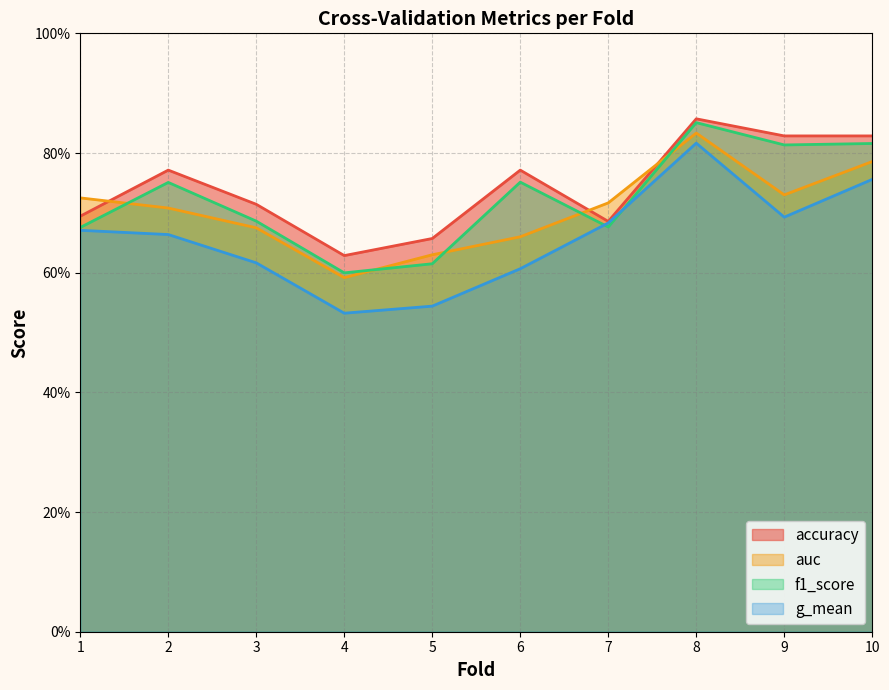

At which category is the sum across all series the highest?

8